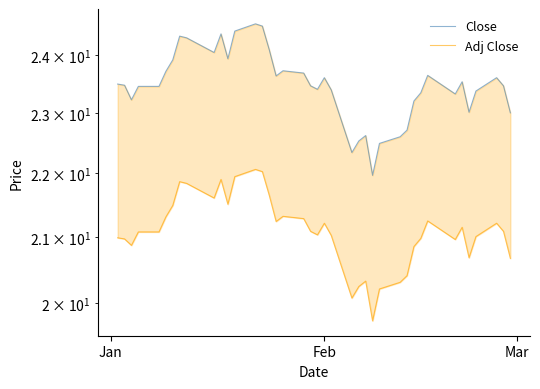

What is the value of the Close point at the 23rd from the left?

23.4